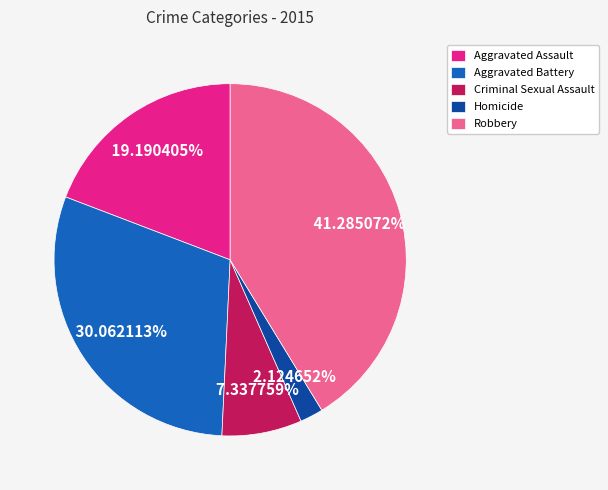

Is Criminal Sexual Assault the majority of the pie?

No